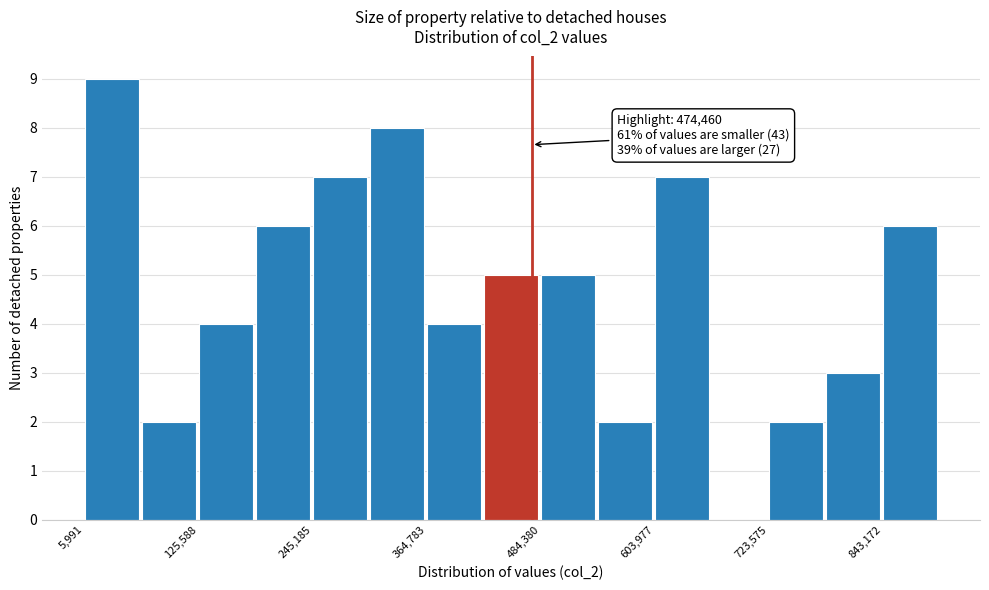

Around what value on the x-axis is the tallest bar? Give the approximate position of its centre, as read against the axis.

40000